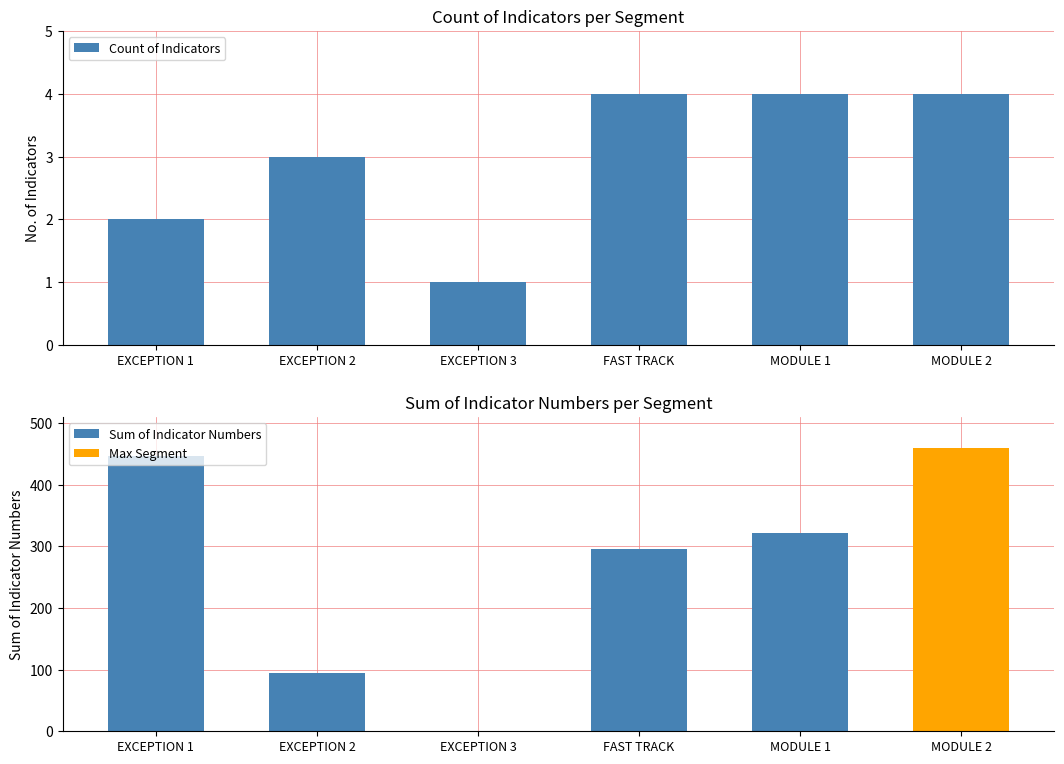

Rank the series by their maximum value, from lowest to highest.

Count of Indicators, Sum of Indicator Numbers